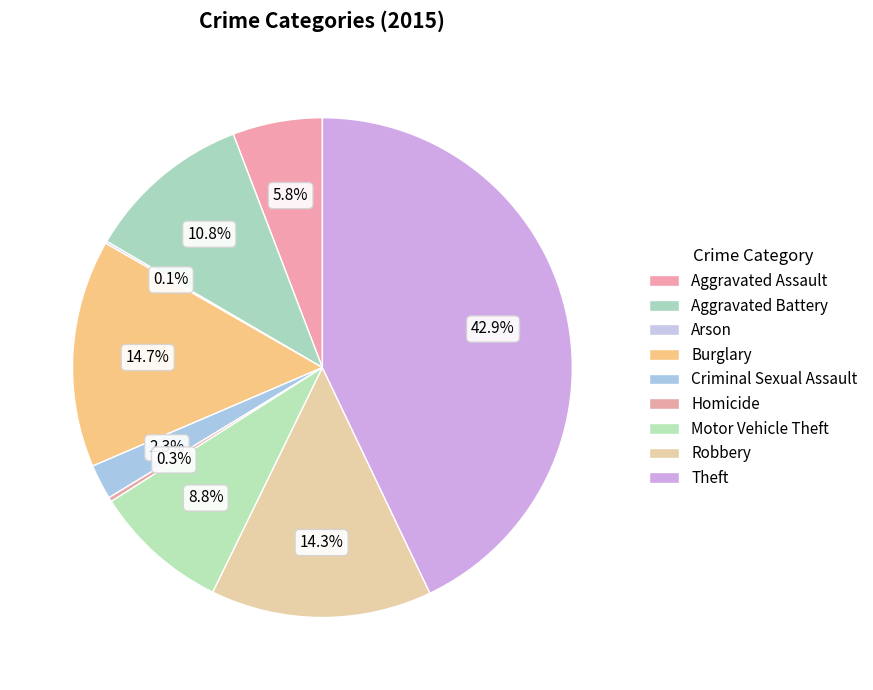

What is the total percentage of Theft and Burglary?

57.6%